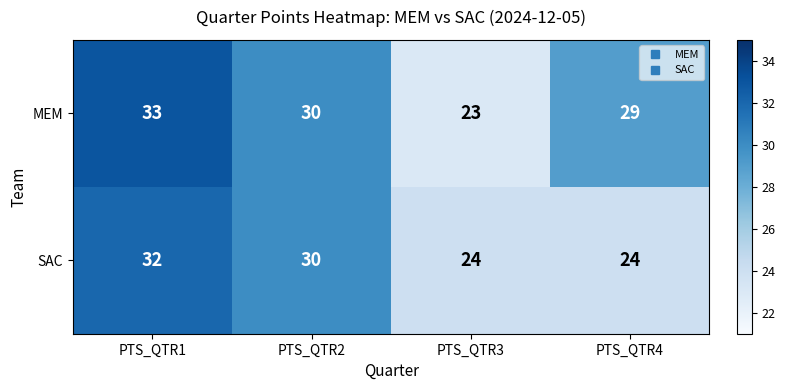

What is the sum of the MEM values at PTS_QTR1 and PTS_QTR3?

56